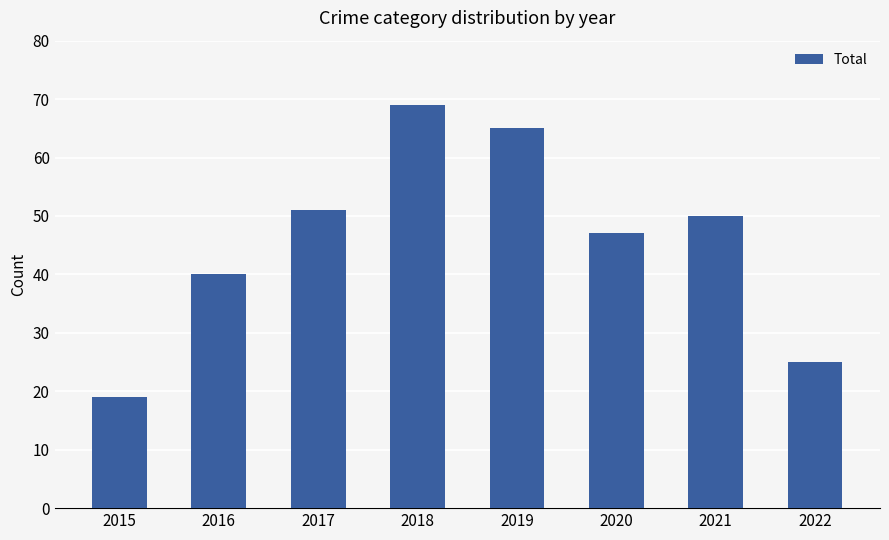

Reading right to left, transcribe all the data shown in this chart.

25	50	47	65	69	51	40	19